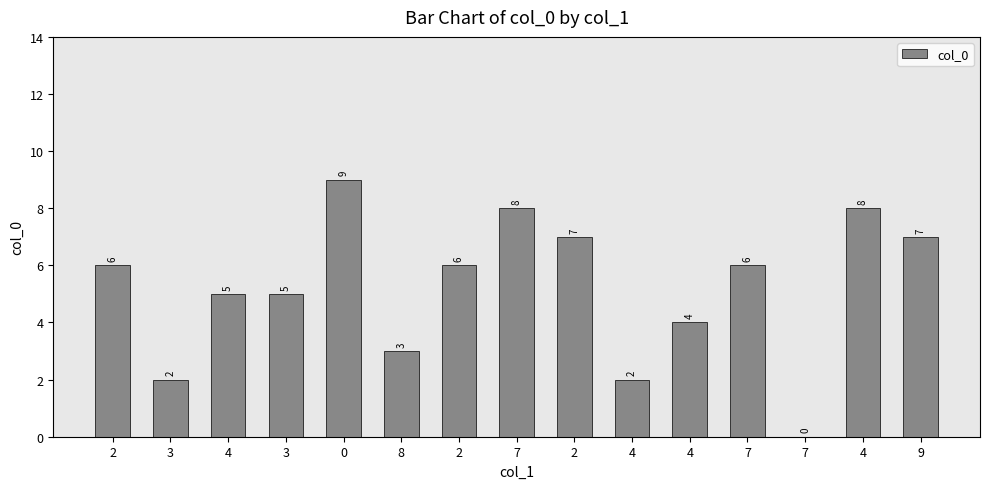

The value at 4 is 4. True or false?

True